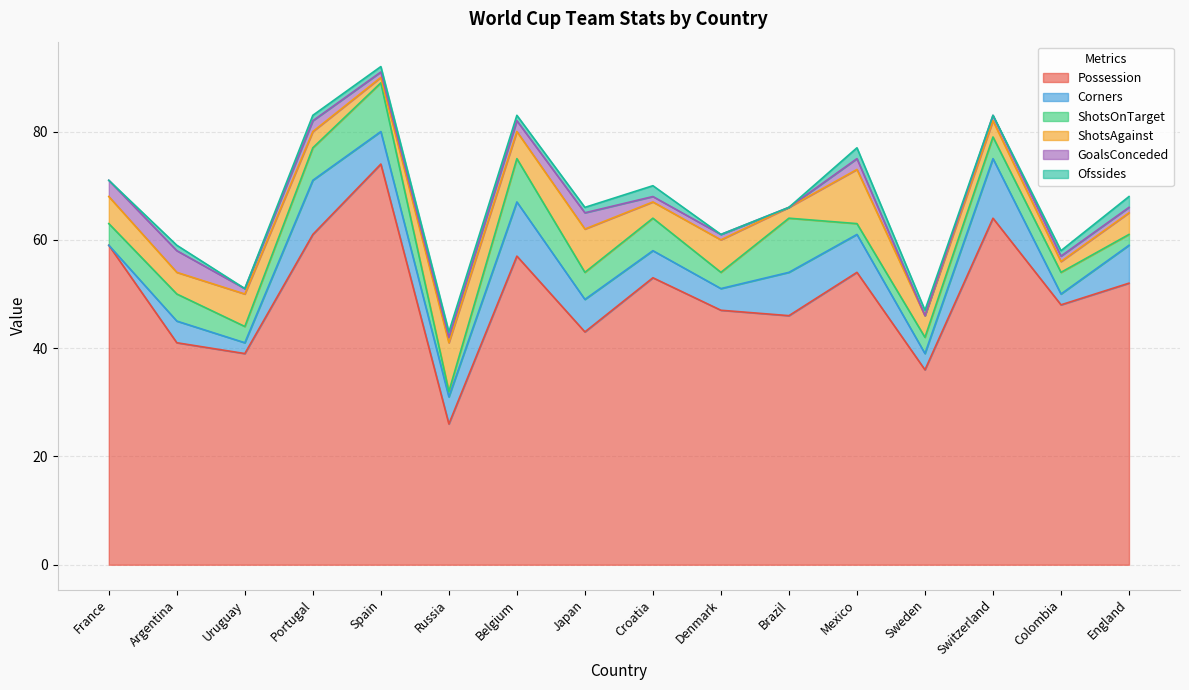

Reading right to left, transcribe all the data shown in this chart.

Possession: England=52	Colombia=48	Switzerland=64	Sweden=36	Mexico=54	Brazil=46	Denmark=47	Croatia=53	Japan=43	Belgium=57	Russia=26	Spain=74	Portugal=61	Uruguay=39	Argentina=41	France=59
Corners: England=7	Colombia=2	Switzerland=11	Sweden=3	Mexico=7	Brazil=8	Denmark=4	Croatia=5	Japan=6	Belgium=10	Russia=5	Spain=6	Portugal=10	Uruguay=2	Argentina=4	France=0
ShotsOnTarget: England=2	Colombia=4	Switzerland=4	Sweden=3	Mexico=2	Brazil=10	Denmark=3	Croatia=6	Japan=5	Belgium=8	Russia=1	Spain=9	Portugal=6	Uruguay=3	Argentina=5	France=4
ShotsAgainst: England=4	Colombia=2	Switzerland=3	Sweden=4	Mexico=10	Brazil=2	Denmark=6	Croatia=3	Japan=8	Belgium=5	Russia=9	Spain=1	Portugal=3	Uruguay=6	Argentina=4	France=5
GoalsConceded: England=1	Colombia=1	Switzerland=1	Sweden=0	Mexico=2	Brazil=0	Denmark=1	Croatia=1	Japan=3	Belgium=2	Russia=1	Spain=1	Portugal=2	Uruguay=1	Argentina=4	France=3
Ofssides: England=2	Colombia=1	Switzerland=0	Sweden=1	Mexico=2	Brazil=0	Denmark=0	Croatia=2	Japan=1	Belgium=1	Russia=1	Spain=1	Portugal=1	Uruguay=0	Argentina=1	France=0